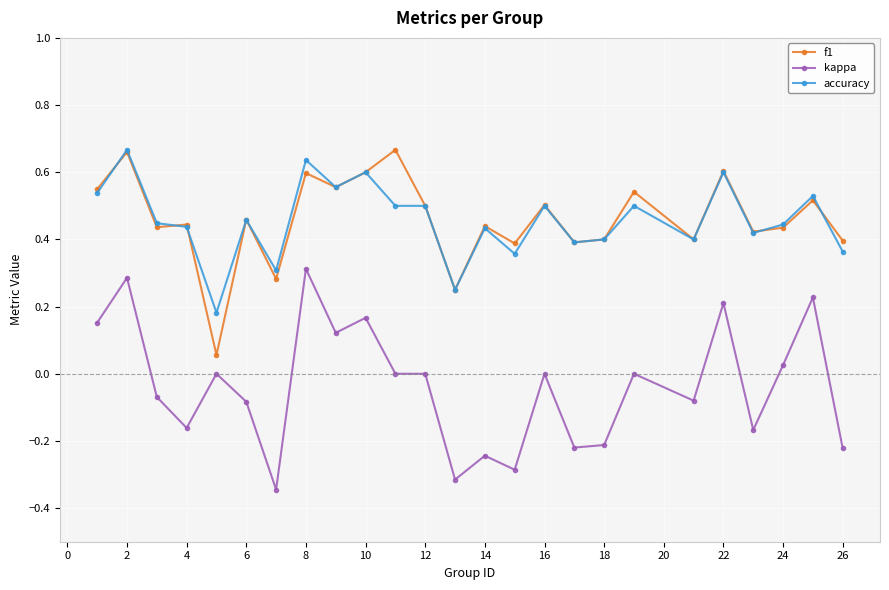

True or false: kappa and f1 intersect in this chart.

False